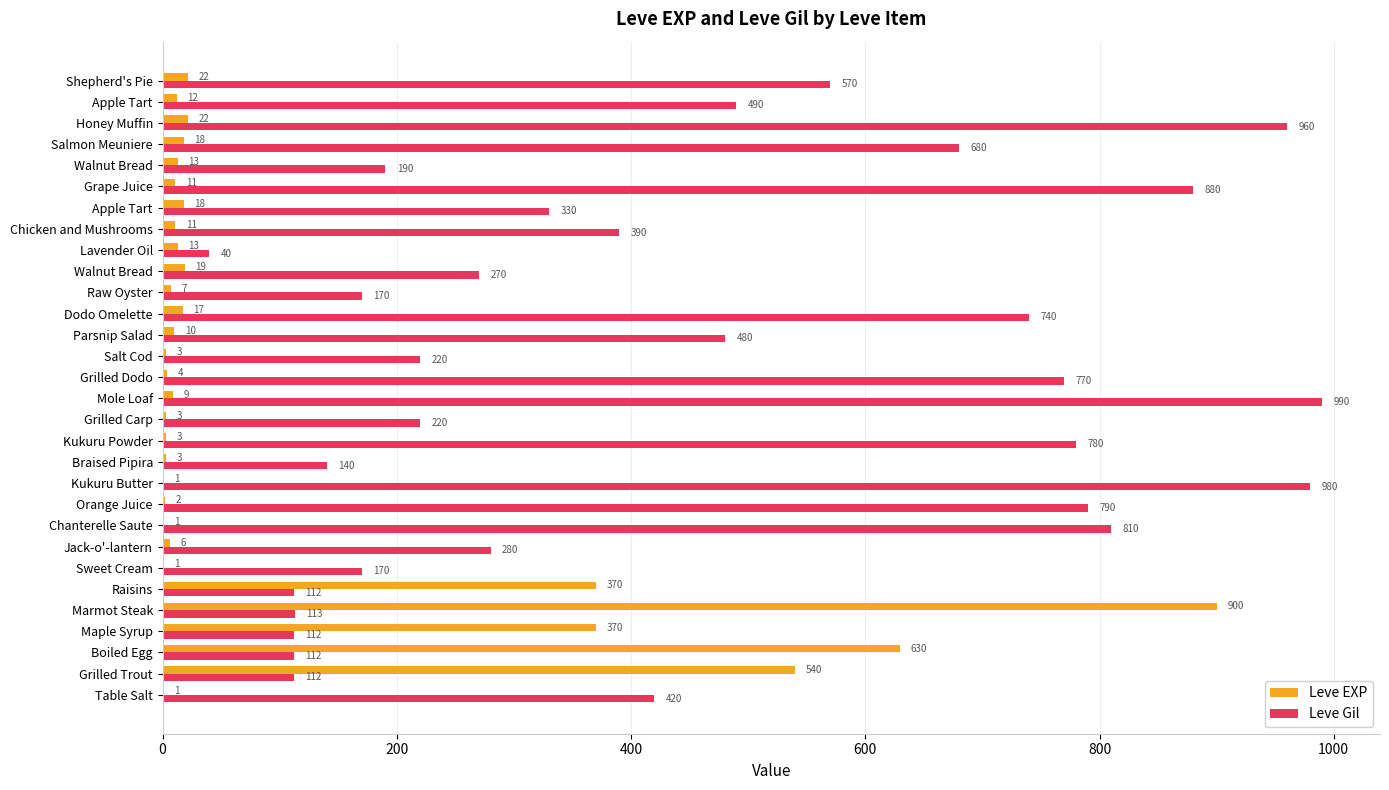

What is the maximum value for Leve Gil?

990